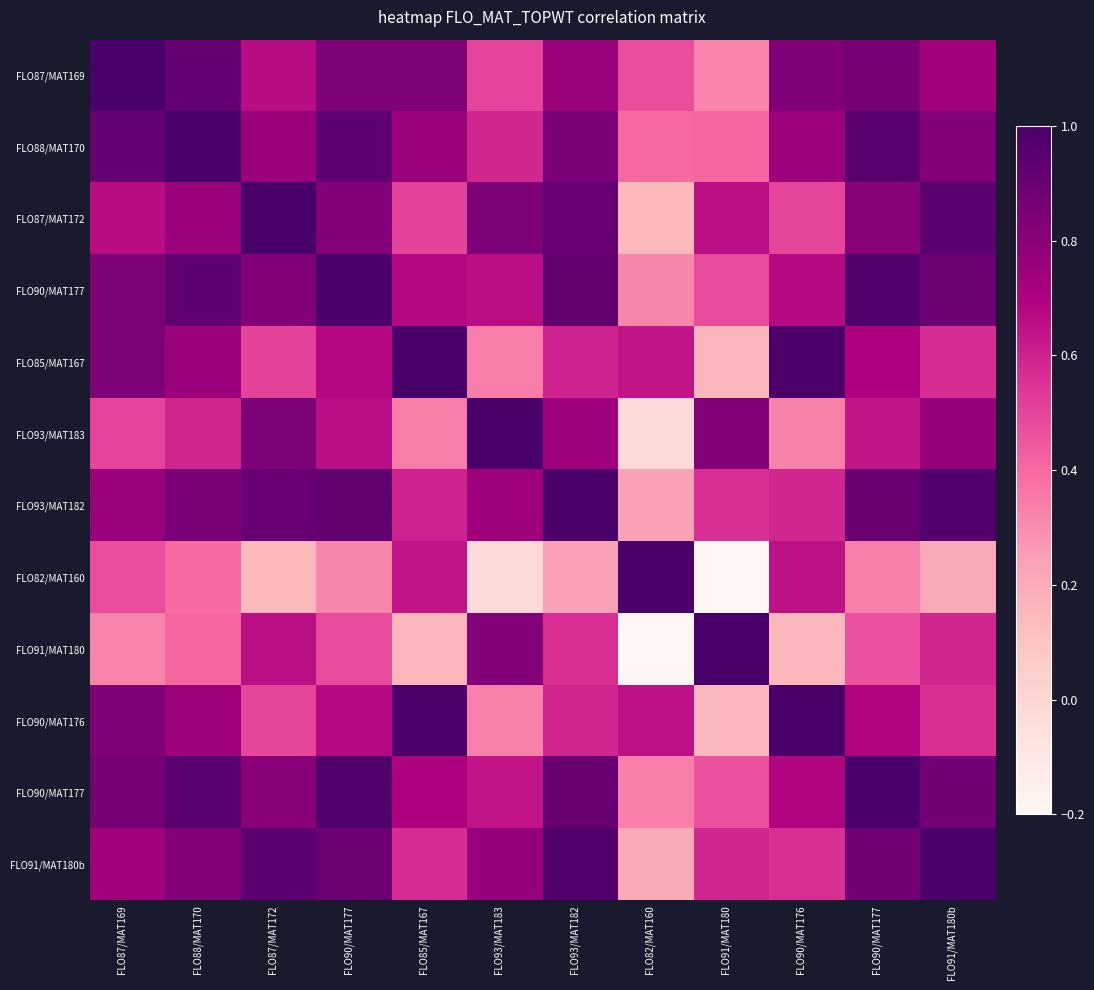

At how many categories does at least one series exceed 0?

12